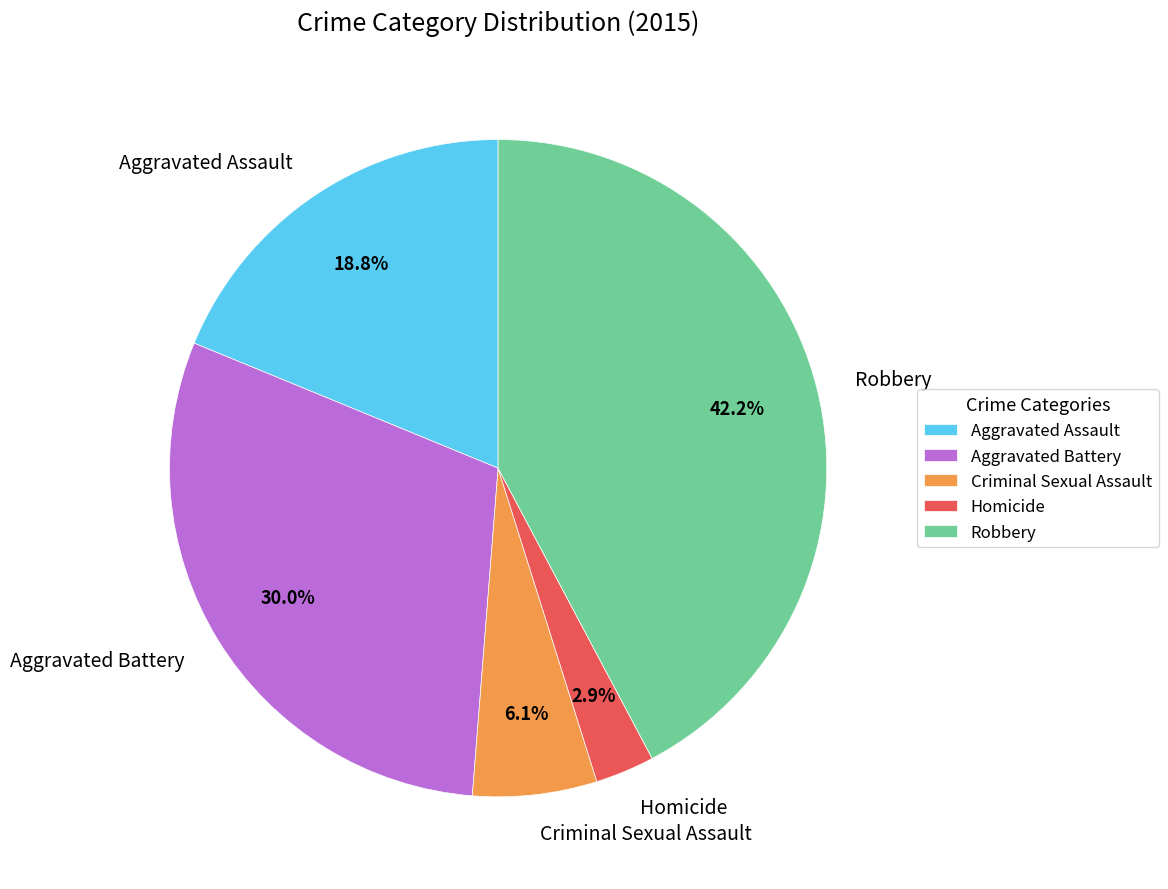

To the nearest percent, what percentage of the pie is Aggravated Assault?

19%